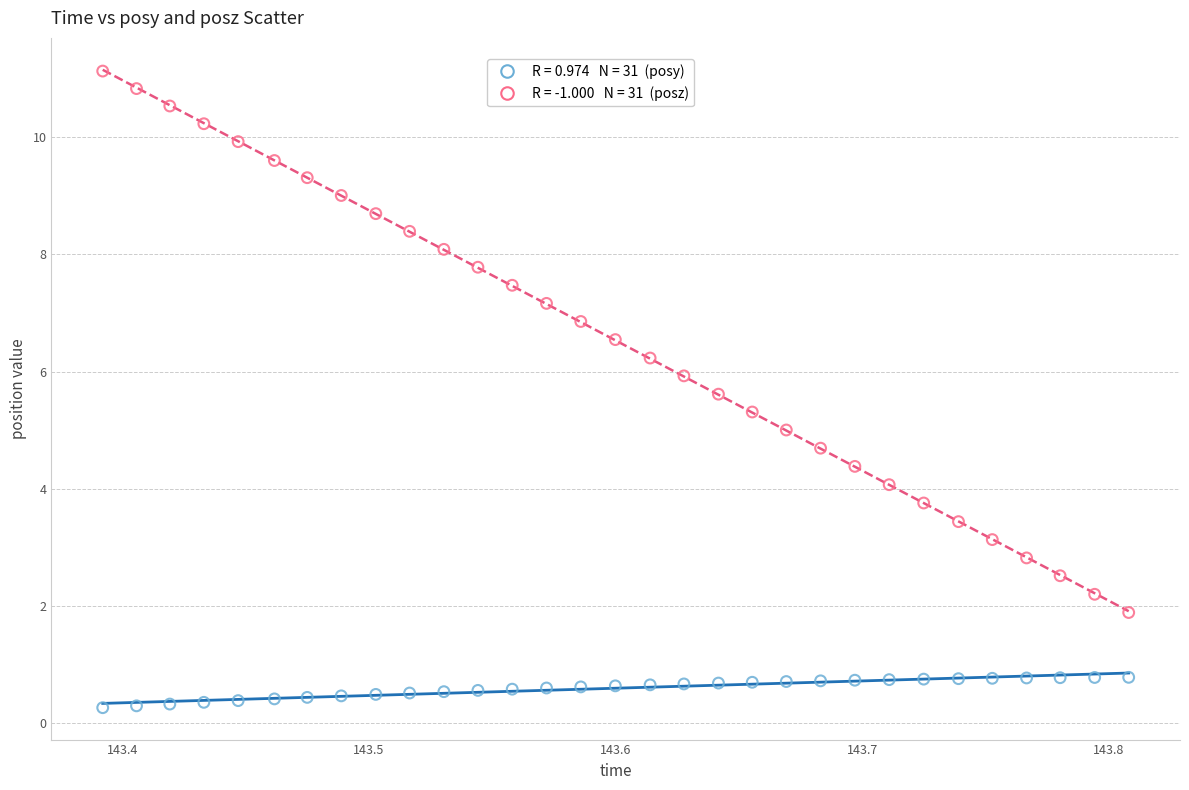

Across all data points, what is the range of X values (max minus min)?

0.4